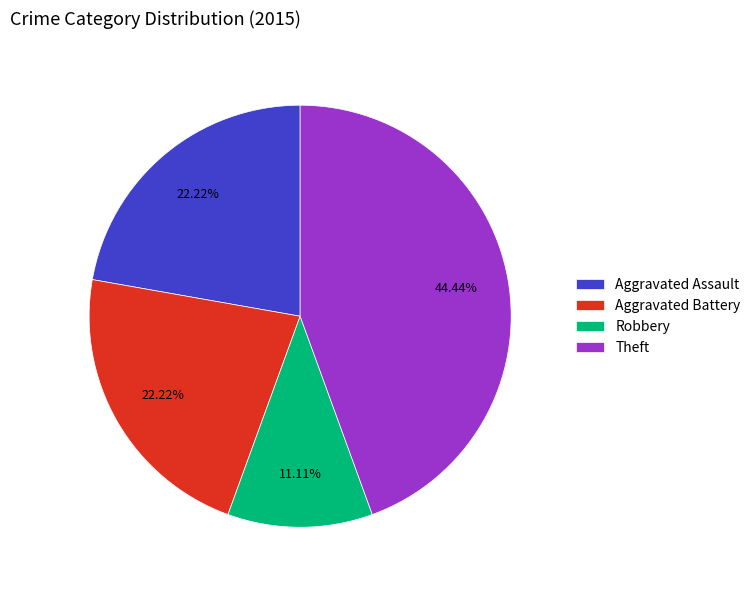

Between Aggravated Assault and Theft, which is larger?

Theft